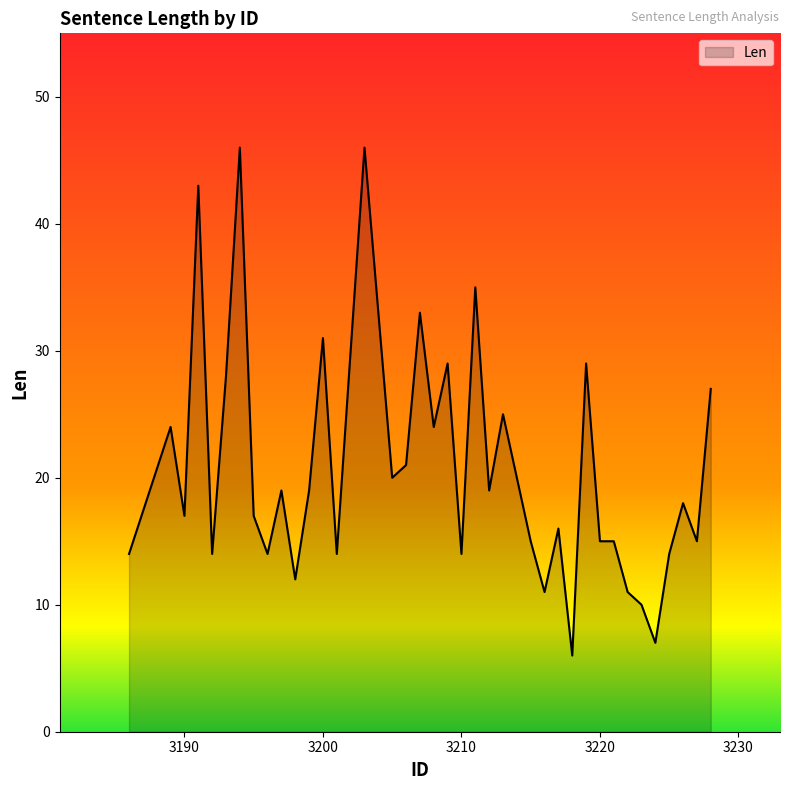

What is the smallest value displayed?

6